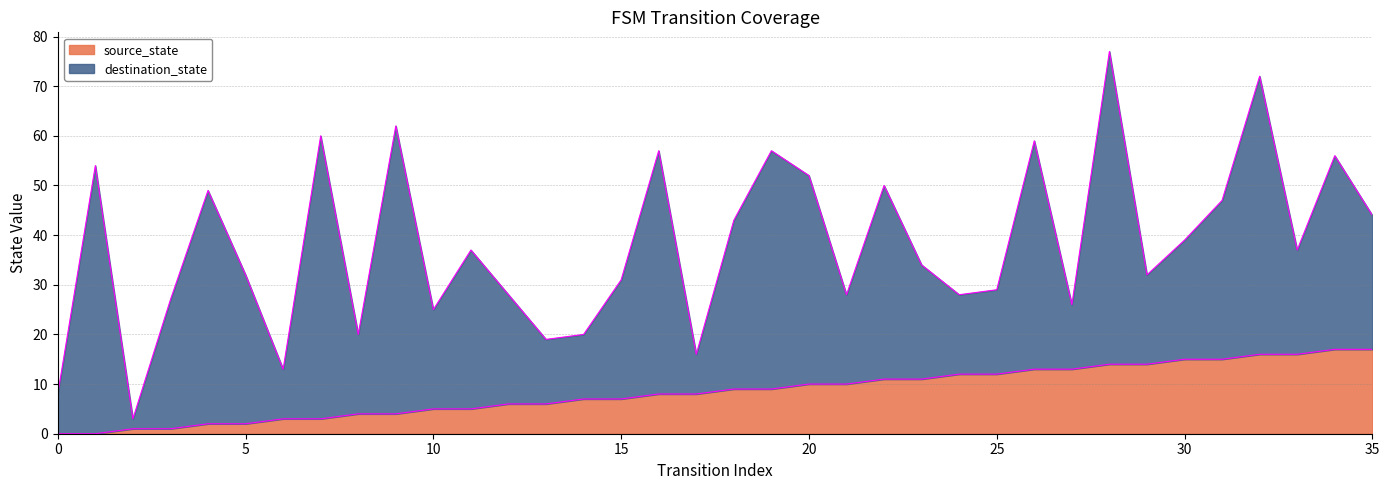

What is the change in value from 3 to 4?

+1